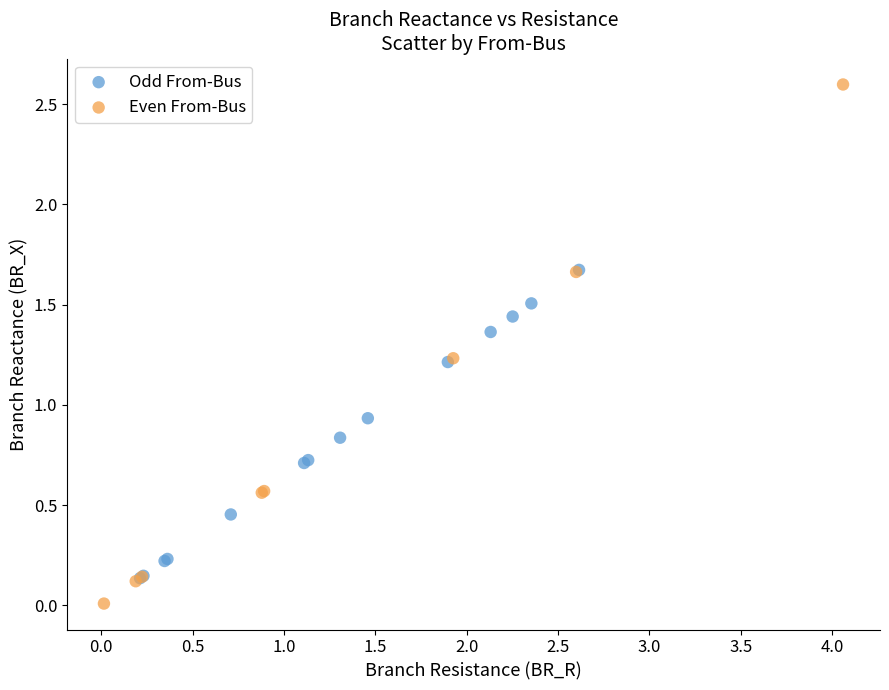

Which series contains the lowest Y value?

Even From-Bus